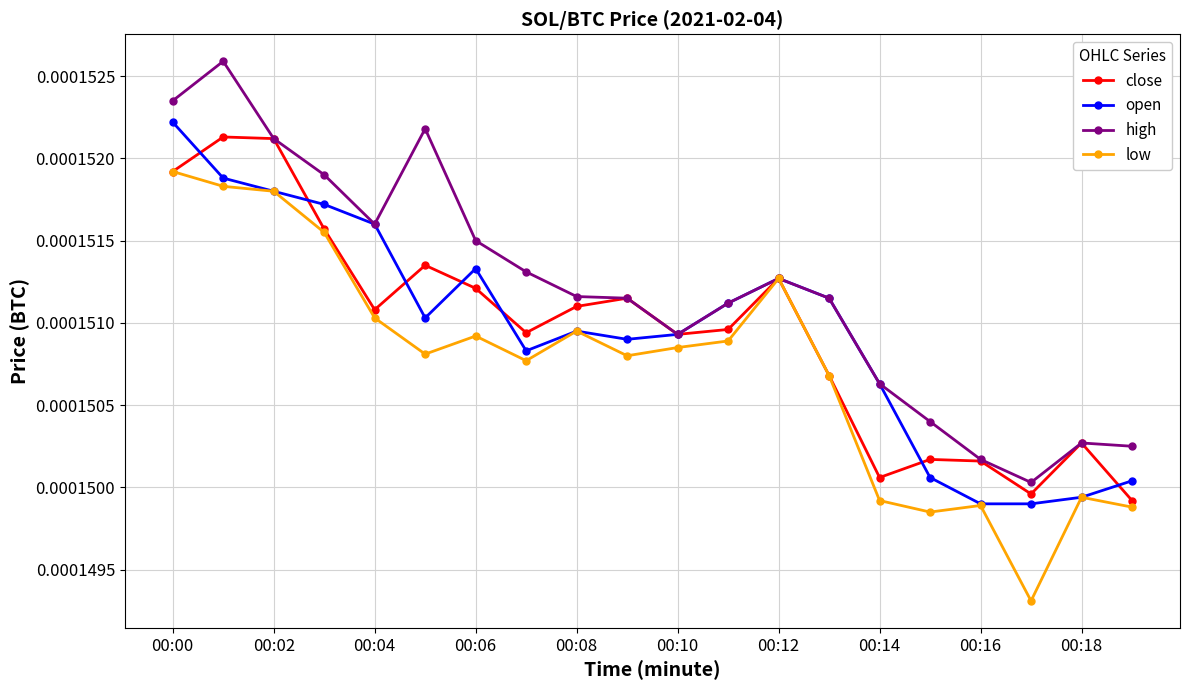

True or false: low has more than 0 points higher than both neighbors.

True